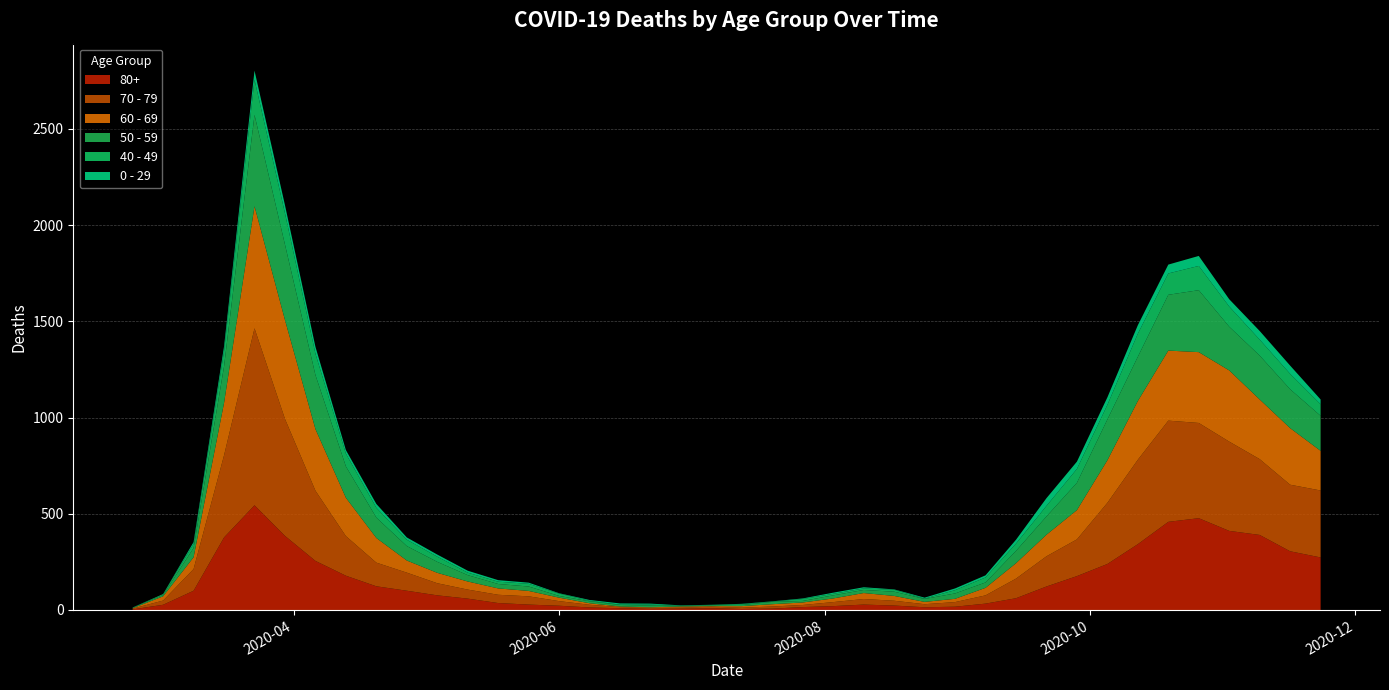

Reading left to right, transcribe all the data shown in this chart.

80+: 3	27	100	377	544	385	255	178	123	100	76	59	36	28	22	13	9	6	7	9	5	7	15	20	28	23	14	17	33	61	122	176	239	342	458	477	411	390	305	273
70 - 79: 4	22	113	427	920	608	365	206	123	94	63	47	43	43	24	14	6	5	5	8	7	11	11	21	29	25	16	24	43	102	157	191	318	439	526	495	464	394	346	348
60 - 69: 2	22	61	272	634	514	320	199	128	63	54	42	33	28	18	8	3	3	6	3	8	12	13	19	31	25	12	17	39	80	112	152	221	305	364	368	370	310	294	206
50 - 59: 3	7	48	190	475	392	281	163	106	75	57	33	23	23	9	10	8	9	3	5	6	12	8	16	16	22	15	28	28	64	95	142	212	230	290	322	227	228	202	182
40 - 49: 0	5	21	79	183	163	111	66	51	33	27	13	12	14	12	3	2	5	1	1	4	2	10	8	8	10	2	17	26	38	55	72	76	120	111	126	105	83	80	60
0 - 29: 1	0	10	25	47	42	36	19	20	12	11	10	8	6	2	4	6	5	2	1	2	1	3	6	6	2	5	9	11	20	40	38	39	44	46	52	38	45	43	25